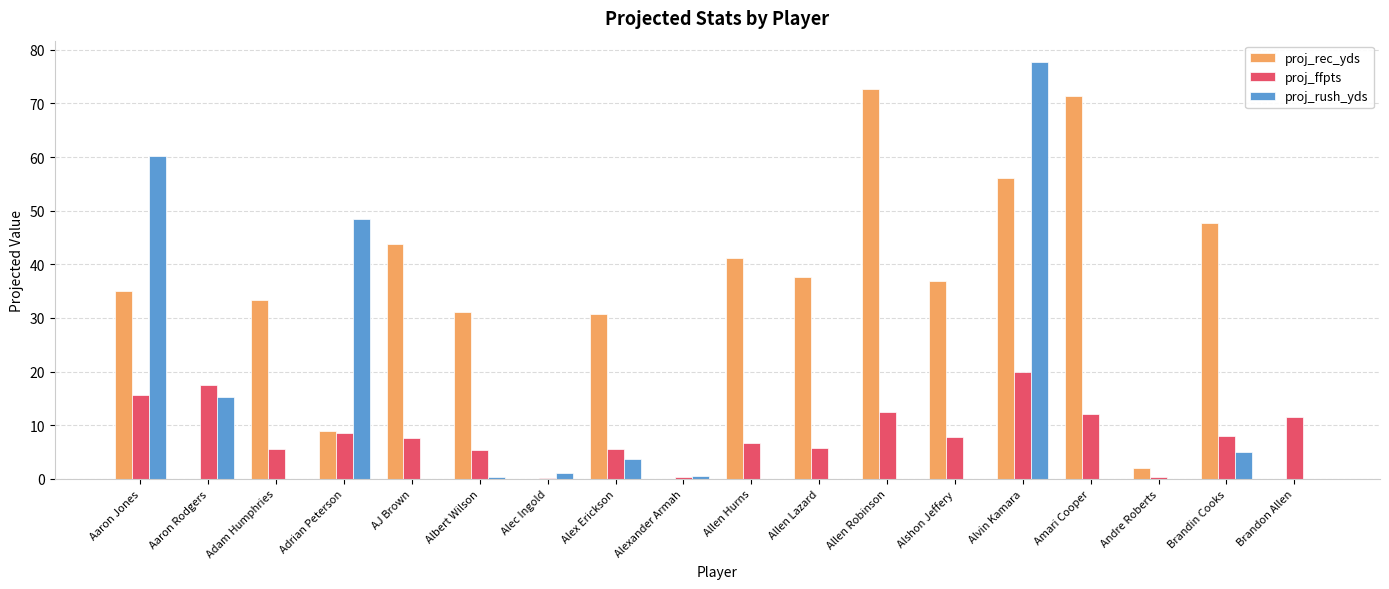

True or false: proj_rec_yds has a value of -48.6 at Brandon Allen.

False